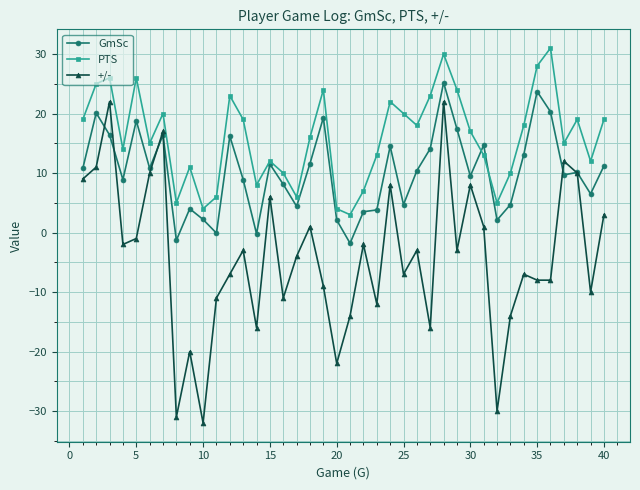

What is the difference between the second highest and second lowest values in the PTS series?

26.0